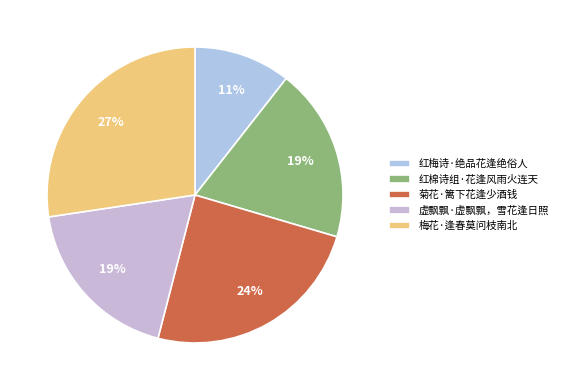

Count the number of slices in the pie.

5